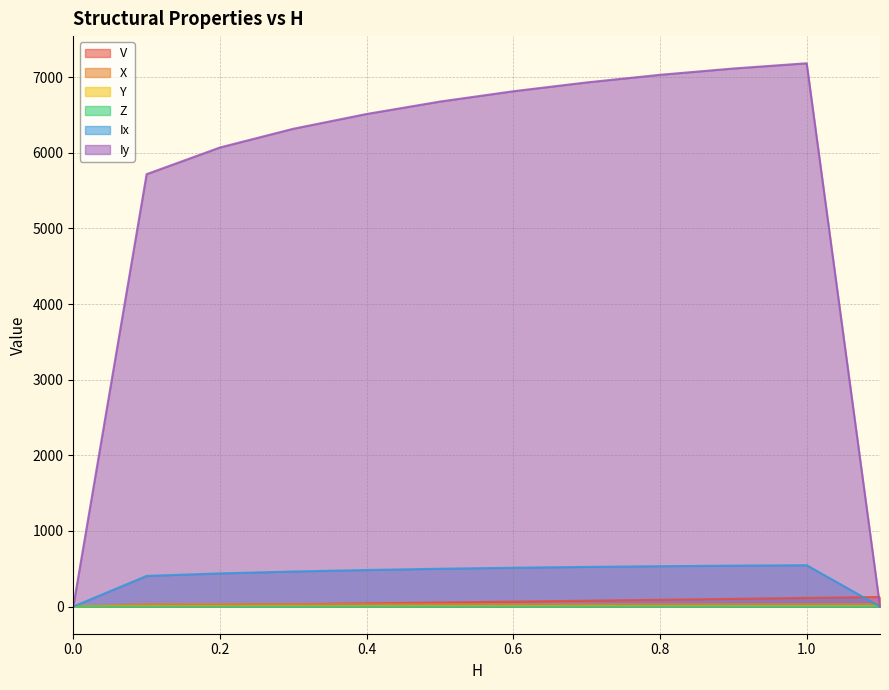

How many values in Y are above zero?

11